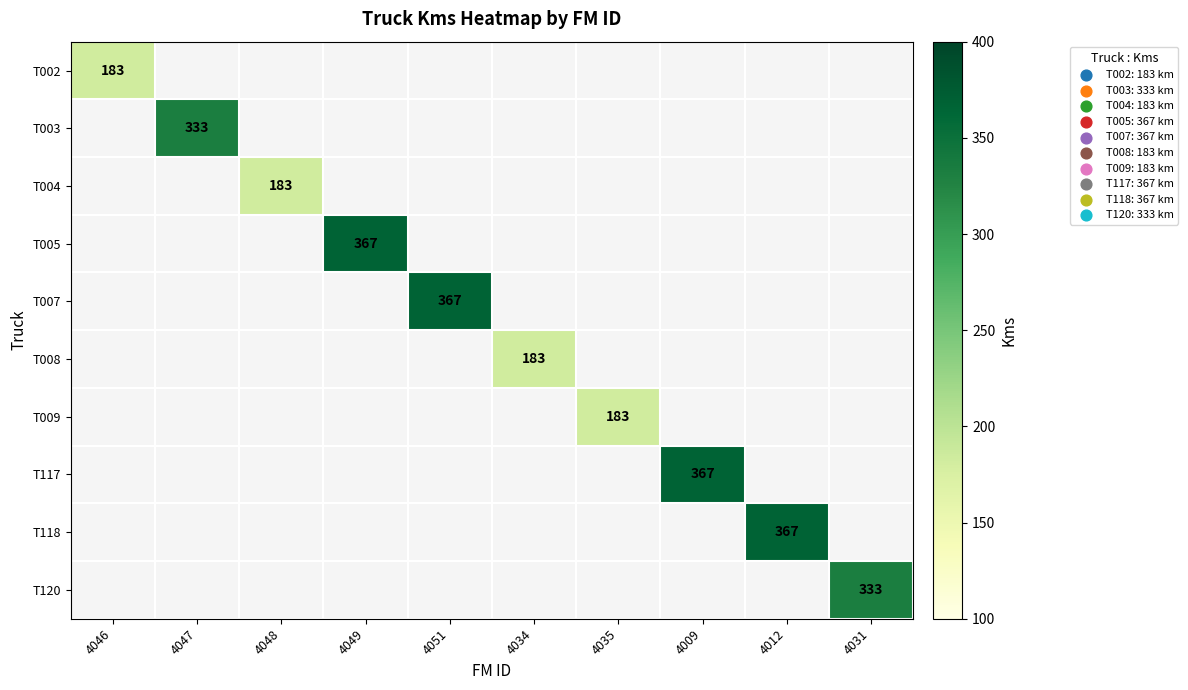

True or false: T008 has a value of 183 at 4034.

True